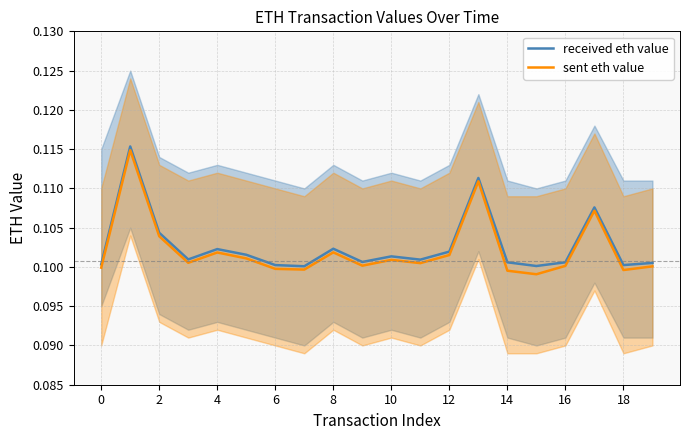

In received eth value, how many points are higher than both neighbors (excluding endpoints)?

6